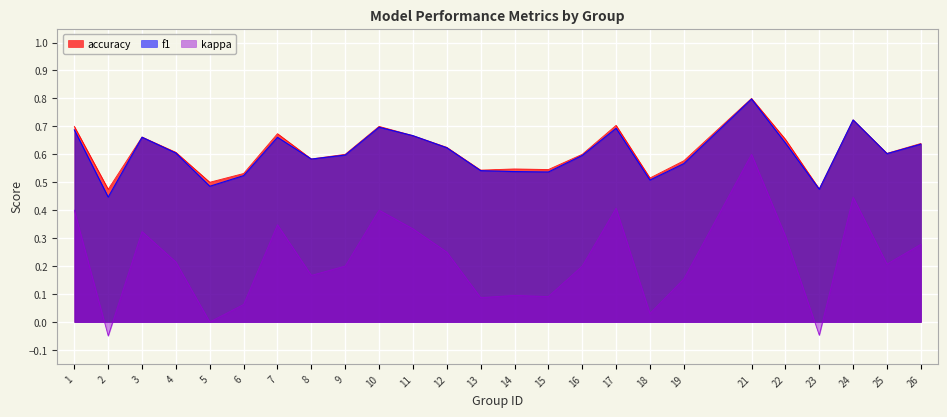

Which series has the widest spread of values?

kappa